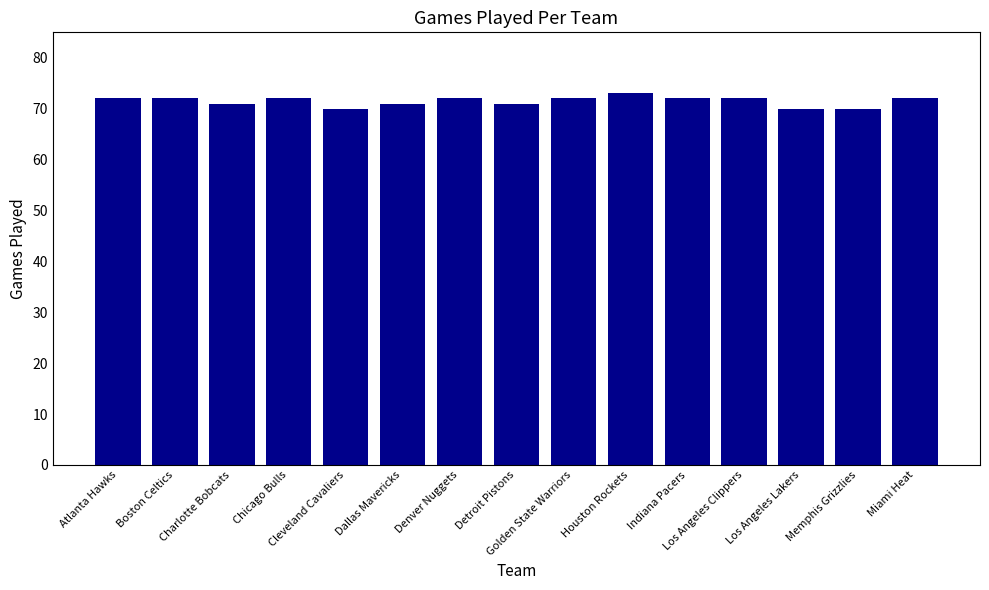

What is the change in value from Atlanta Hawks to Cleveland Cavaliers?

-2